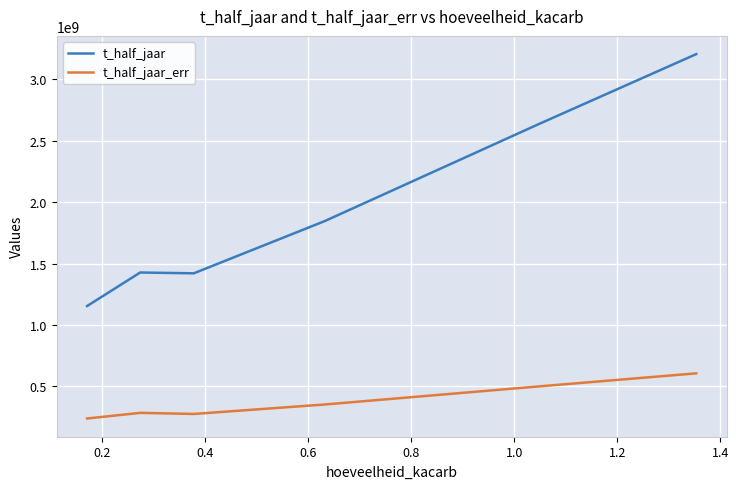

True or false: t_half_jaar and t_half_jaar_err intersect in this chart.

False